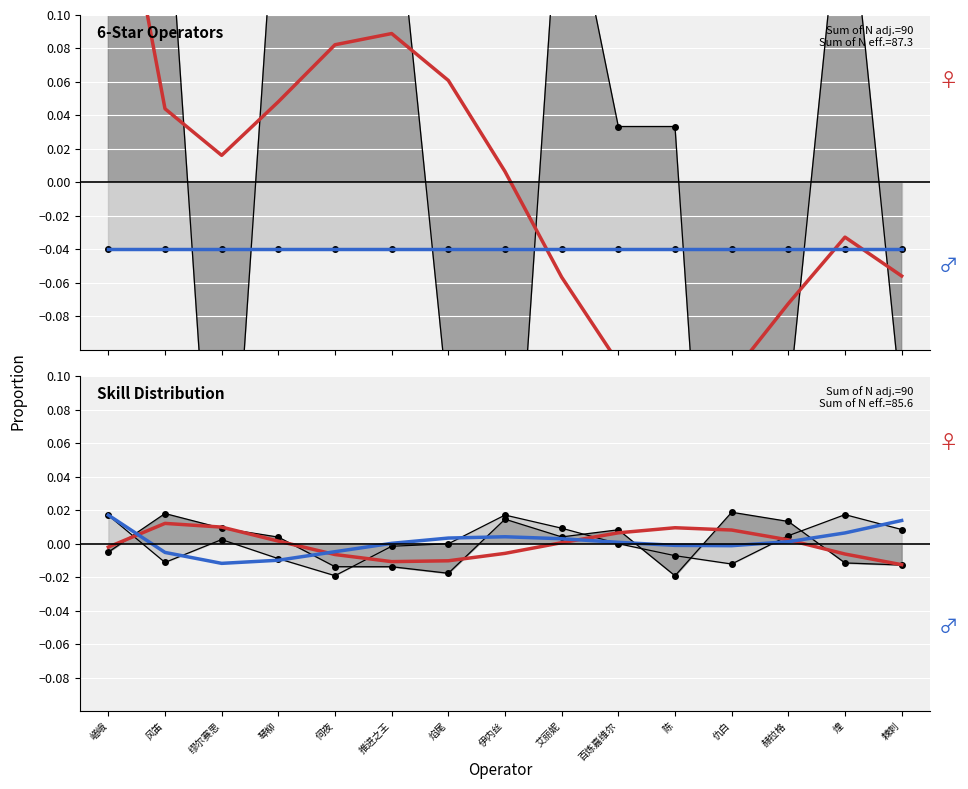

True or false: Positive has a value of 0.0 at 艾丽妮.

False